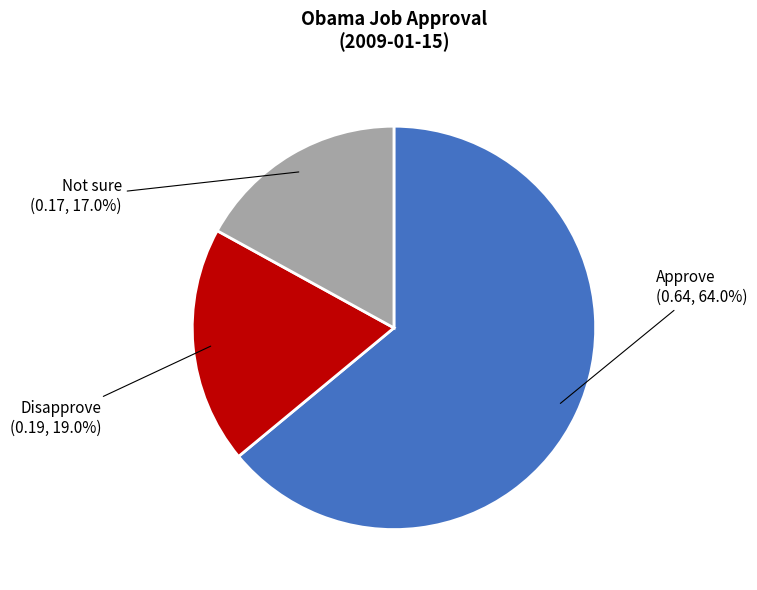

Is there any slice that represents more than half of the pie?

Yes